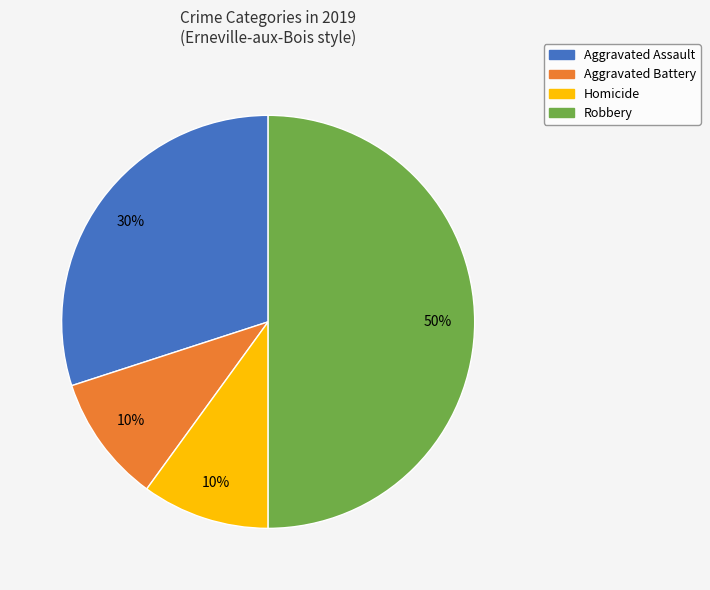

What is the ratio of the value at Robbery to the value at Aggravated Battery?

5.0